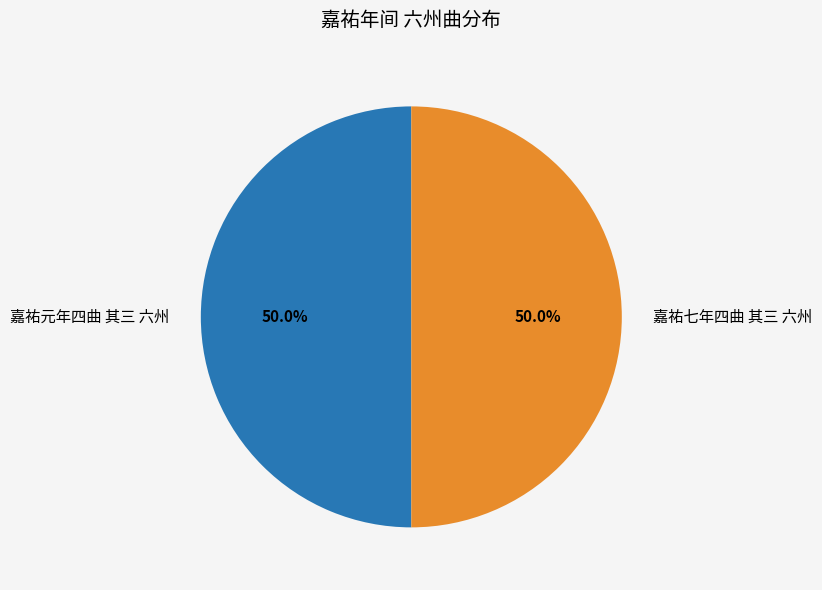

The 嘉祐七年四曲 其三 六州 slice represents 50% of the pie. True or false?

True